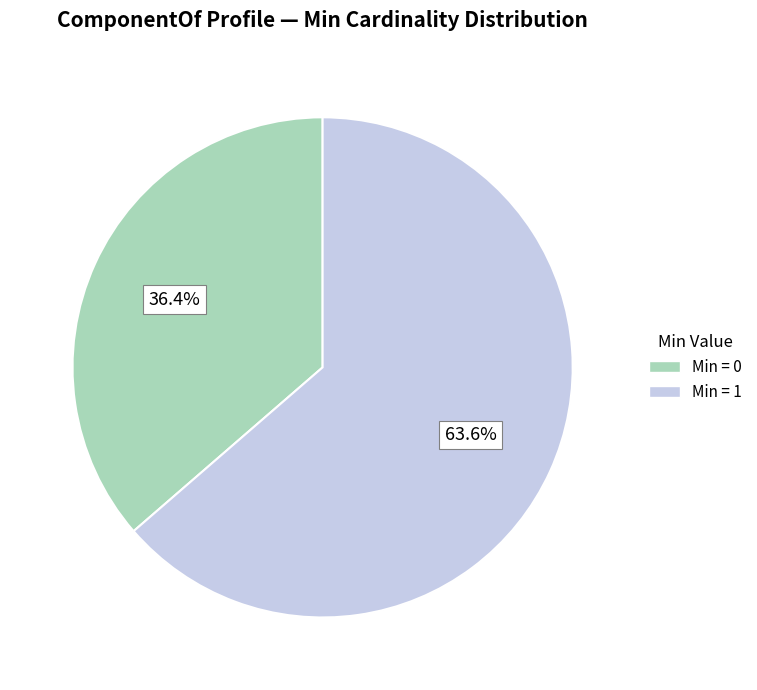

How much of the chart is everything except Min = 1?

36.4%